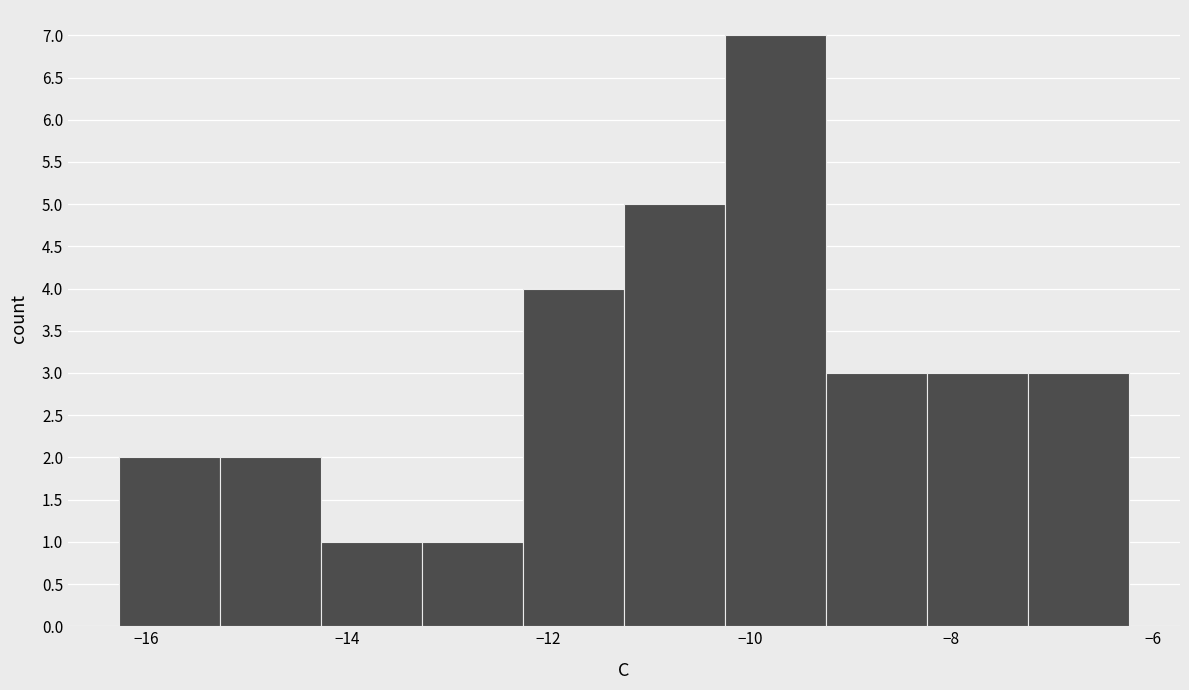

Which range on the x-axis has the tallest bar?

-10.2 to -9.2